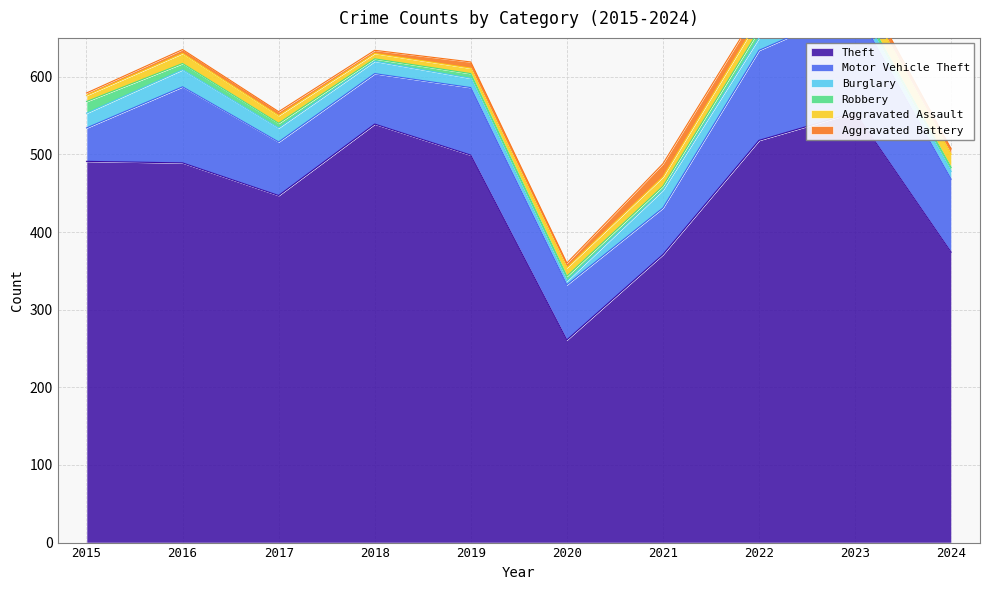

True or false: Aggravated Assault has more than 2 interior local peaks.

False